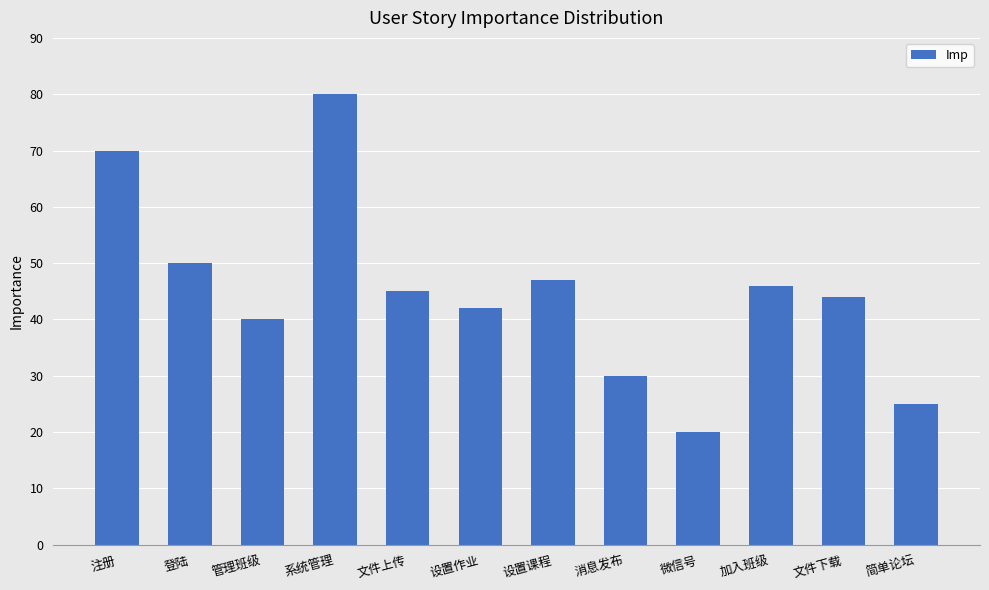

Reading left to right, what are all the values shown in this chart?

70	50	40	80	45	42	47	30	20	46	44	25